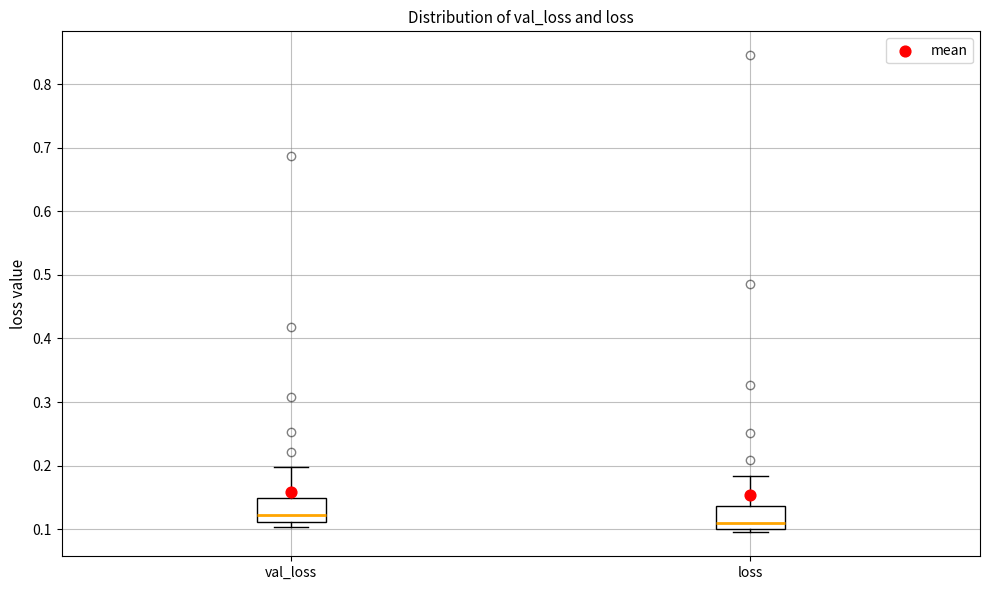

Which box's median line is the lowest?

loss